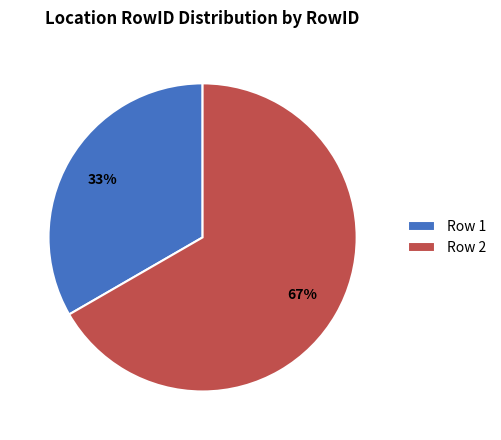

Between Row 2 and Row 1, which is larger?

Row 2